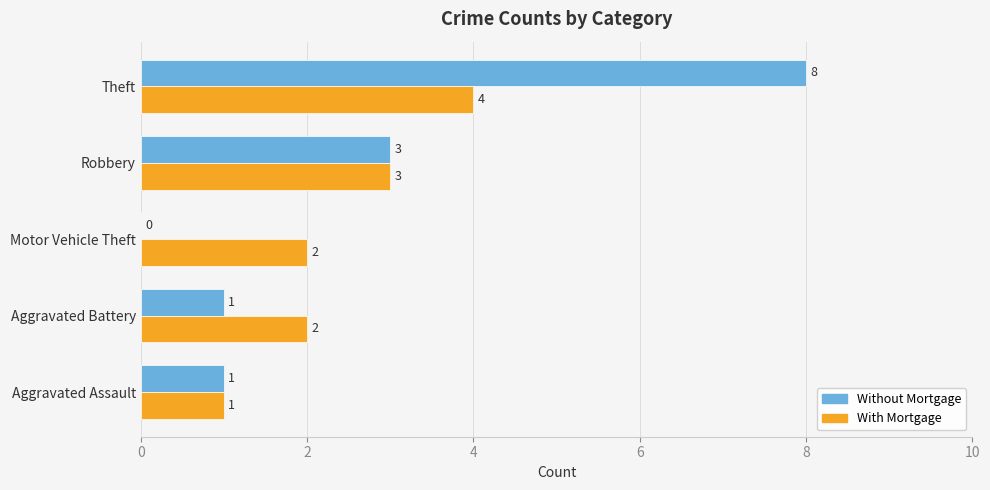

How many data points does each series have?

5